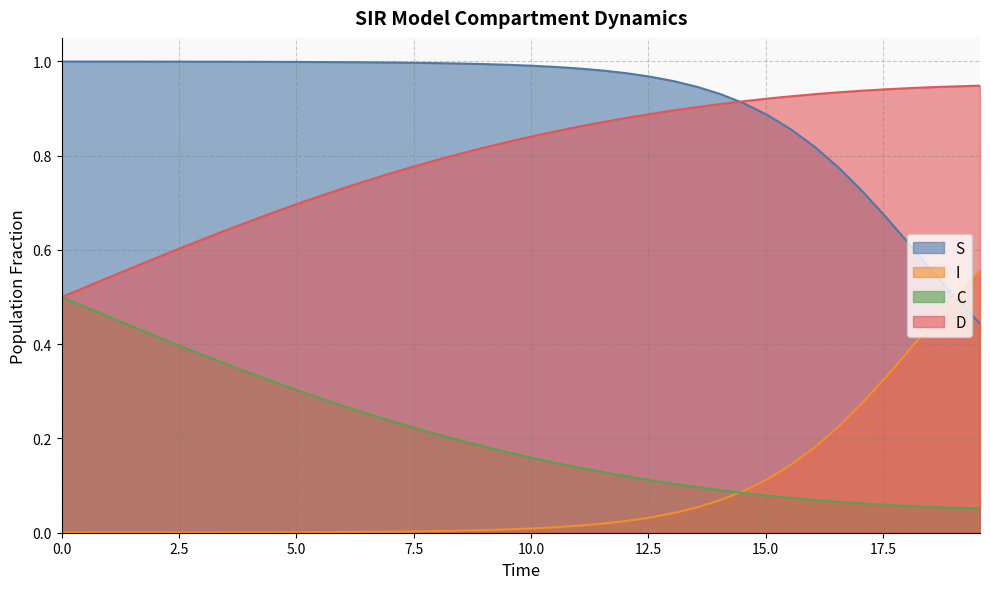

What is the value of the C point at the 10th from the left?

0.3